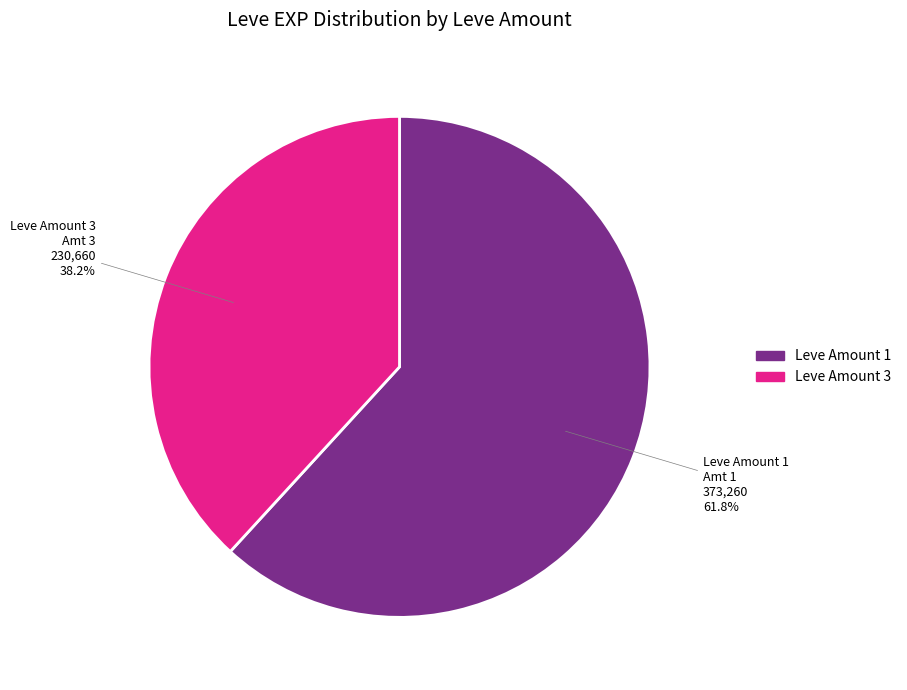

What is the majority slice?

Leve Amount 1